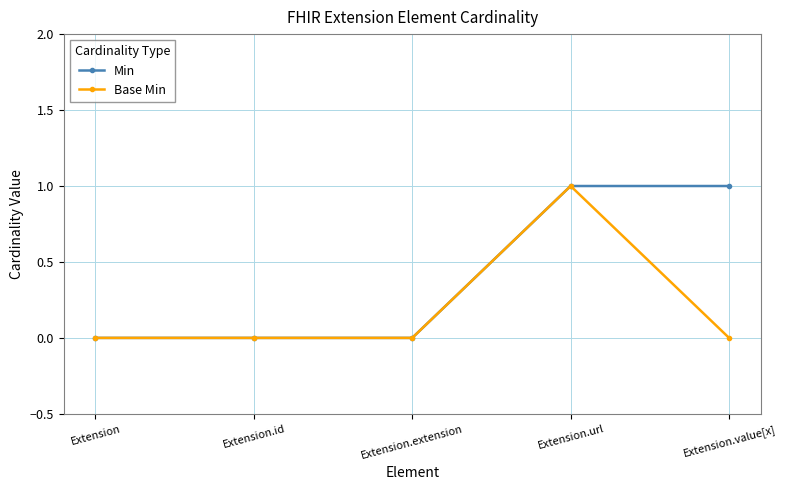

What is the sum of all Base Min values?

1